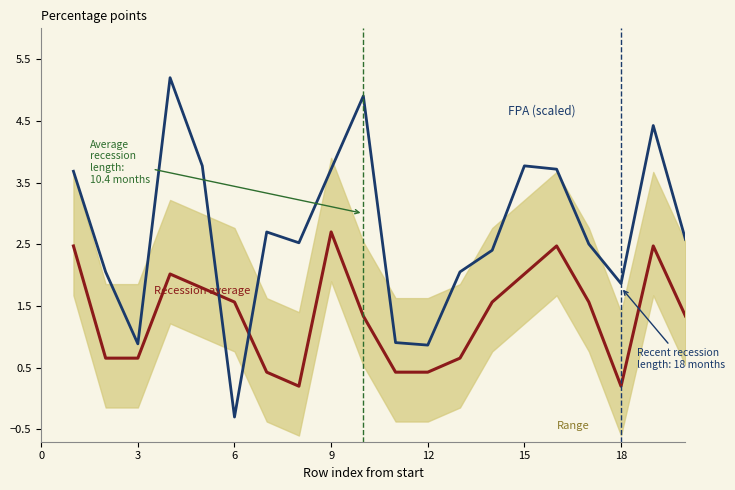

Rank the series by their maximum value, from highest to lowest.

FPA (scaled), Recession average